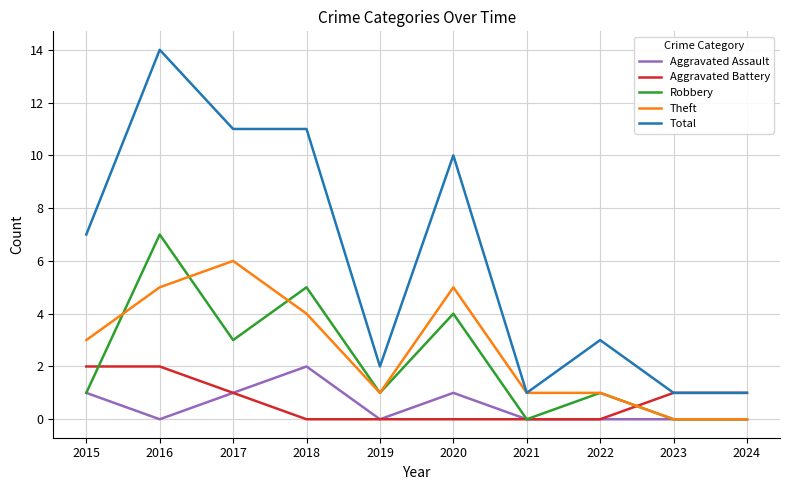

What is the maximum value shown in the chart?

14